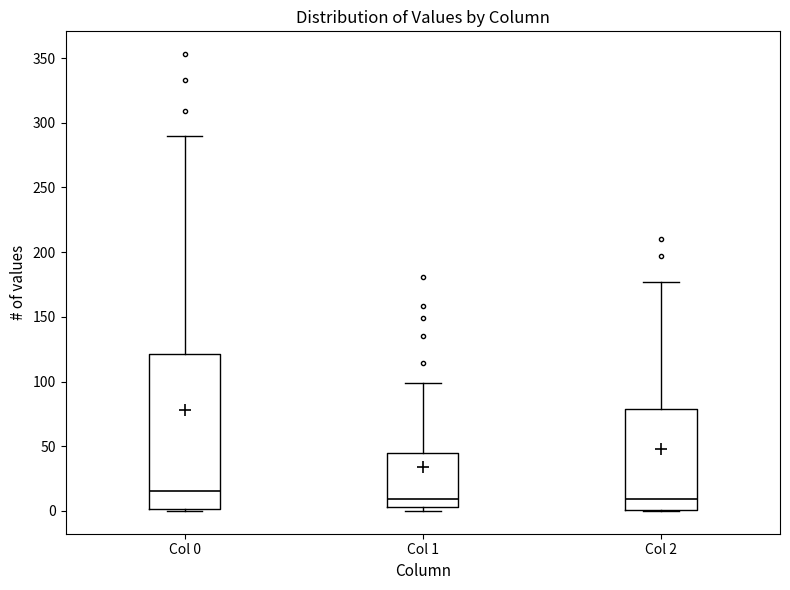

Comparing the boxes themselves (not the whiskers), which one is the tallest?

Col 0